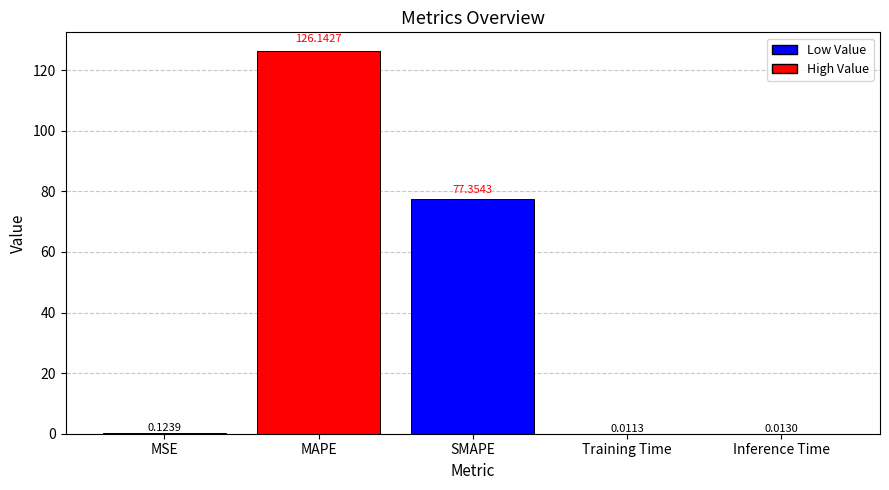

What is the change in value from MSE to MAPE?

+126.0